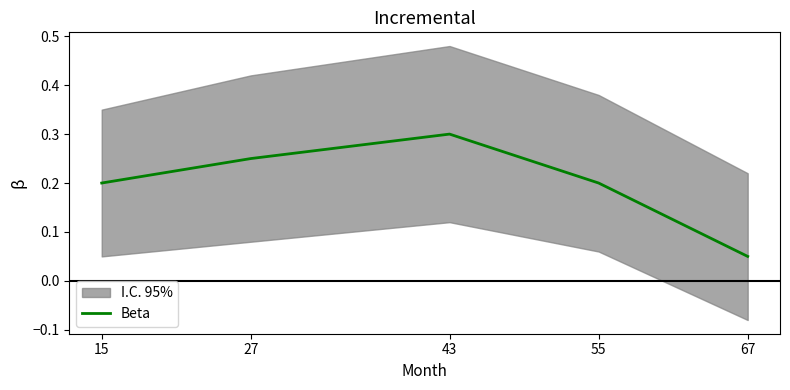

List the labels in order of value, largest first.

43, 27, 15, 55, 67